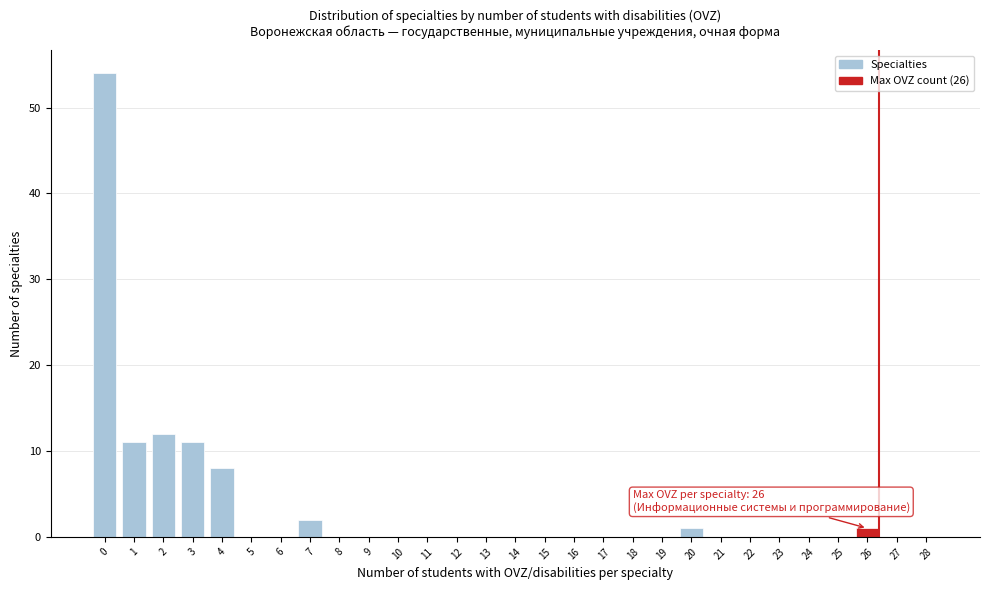

Reading left to right, extract all data points from this chart.

0=54	1=11	2=12	3=11	4=8	5=0	6=0	7=2	8=0	9=0	10=0	11=0	12=0	13=0	14=0	15=0	16=0	17=0	18=0	19=0	20=1	21=0	22=0	23=0	24=0	25=0	26=1	27=0	28=0